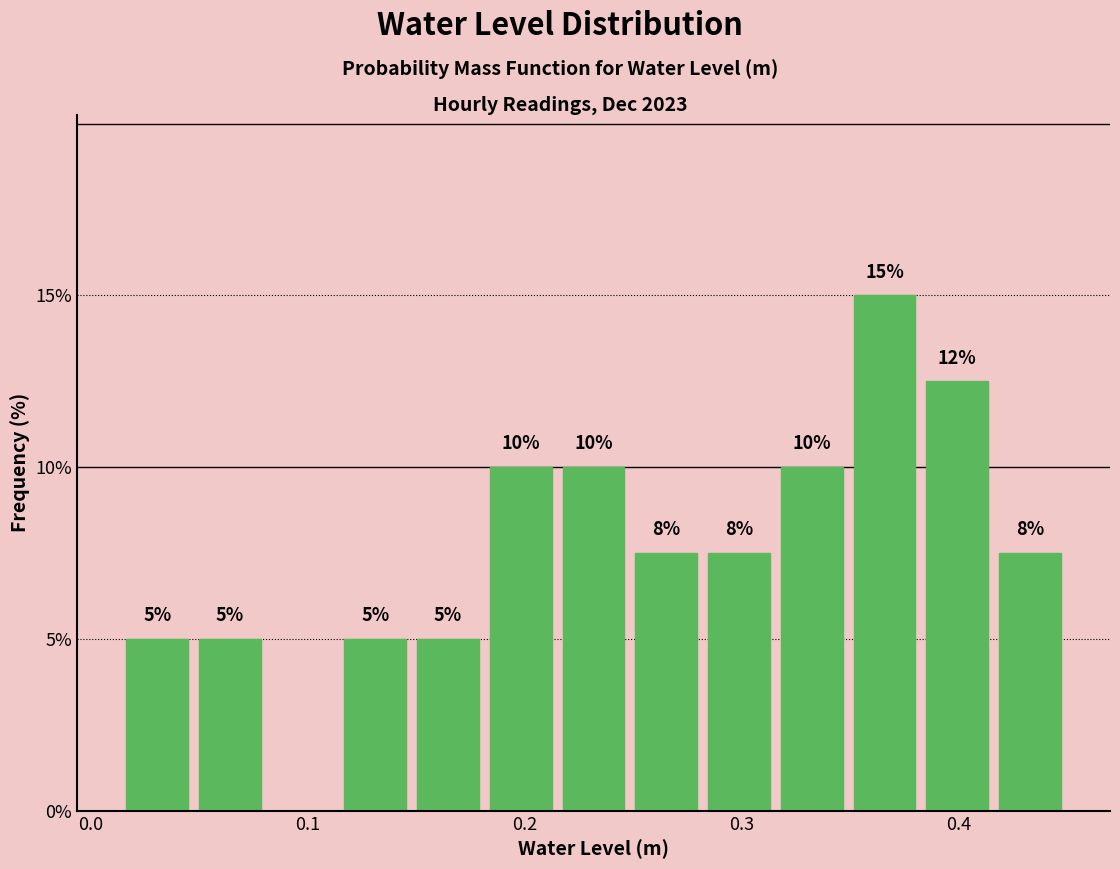

Around what value on the x-axis is the tallest bar? Give the approximate position of its centre, as read against the axis.

0.37